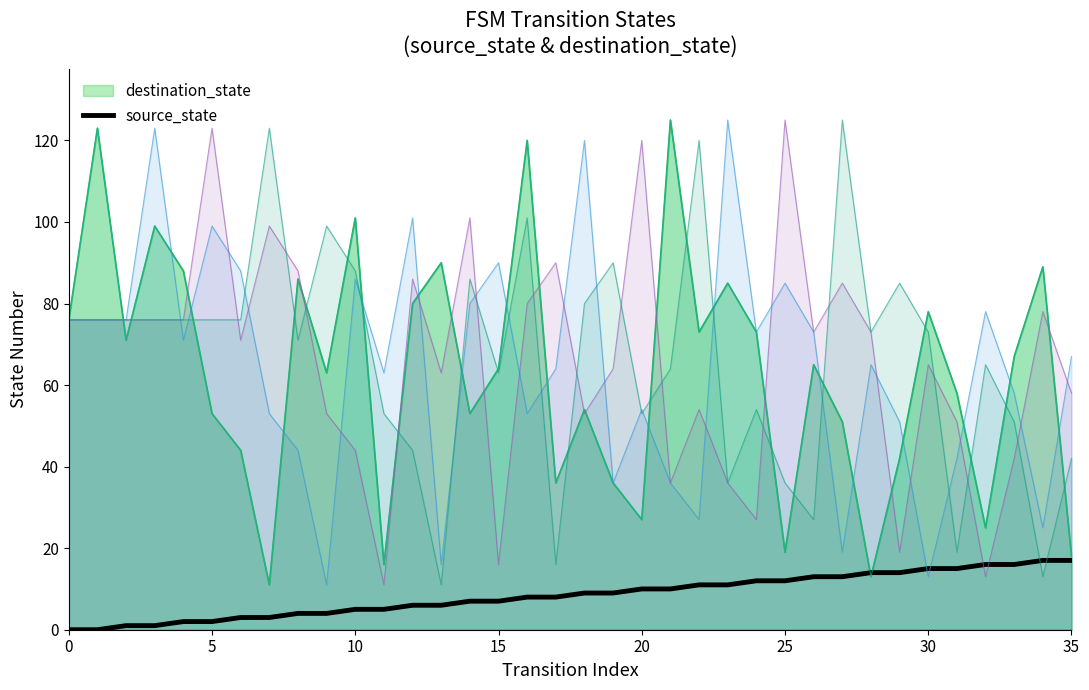

What is the label of the 10th point from the right?

26